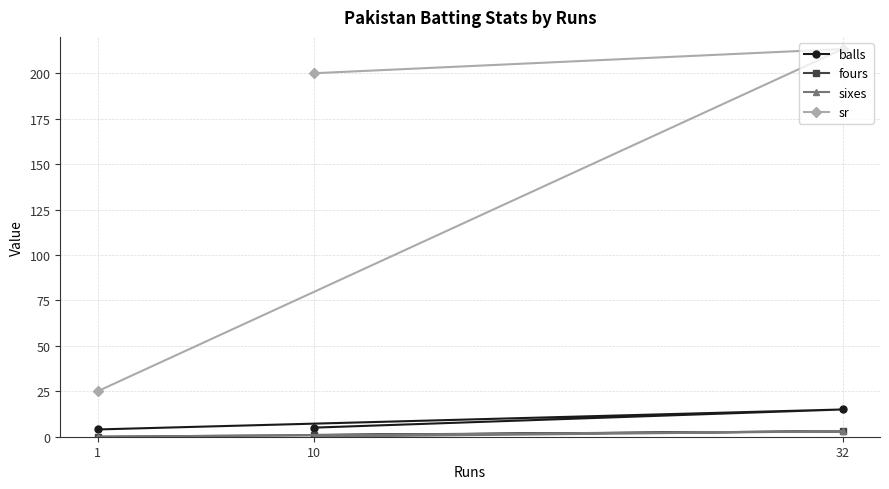

Rank the series at 1 from lowest to highest value.

fours, sixes, balls, sr